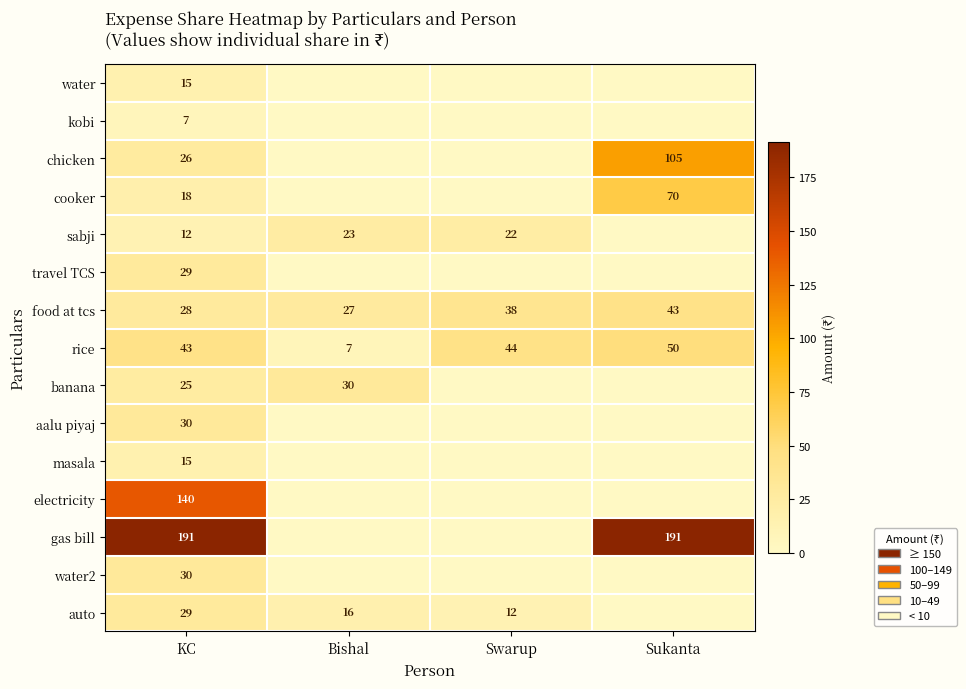

Is it true that banana equals 19 at Bishal?

False